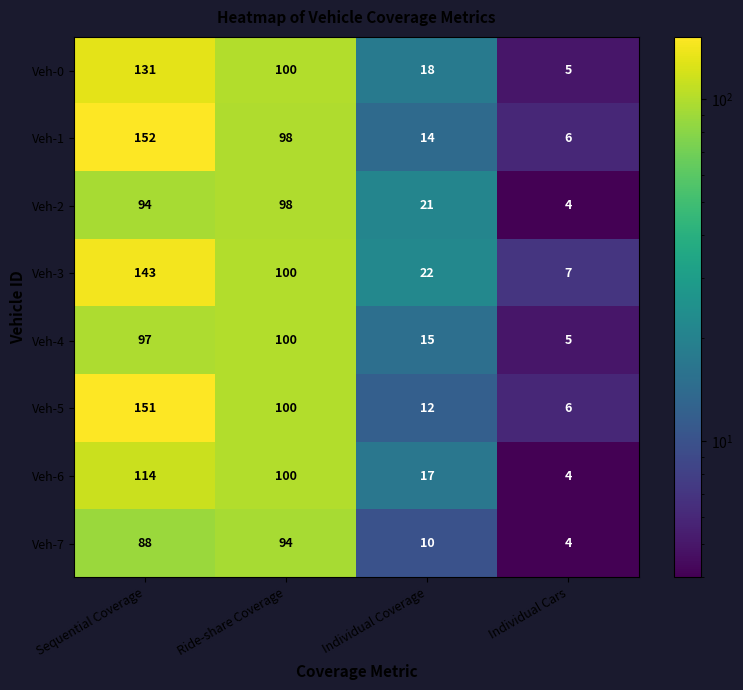

What is the sum of all Veh-7 values?

196